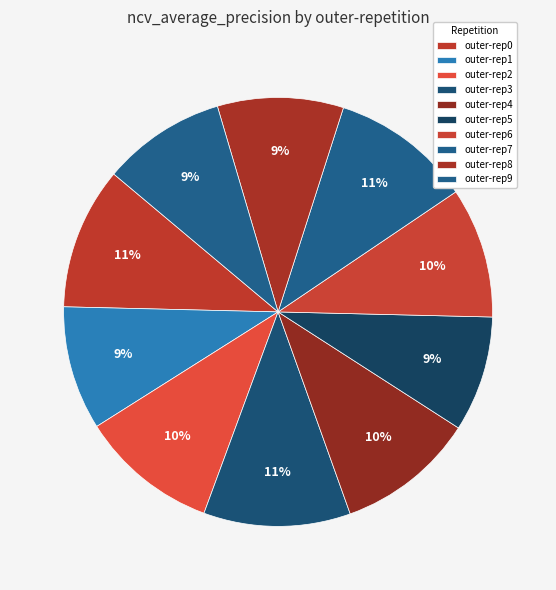

What is the smallest slice in the pie chart?

outer-repetition5